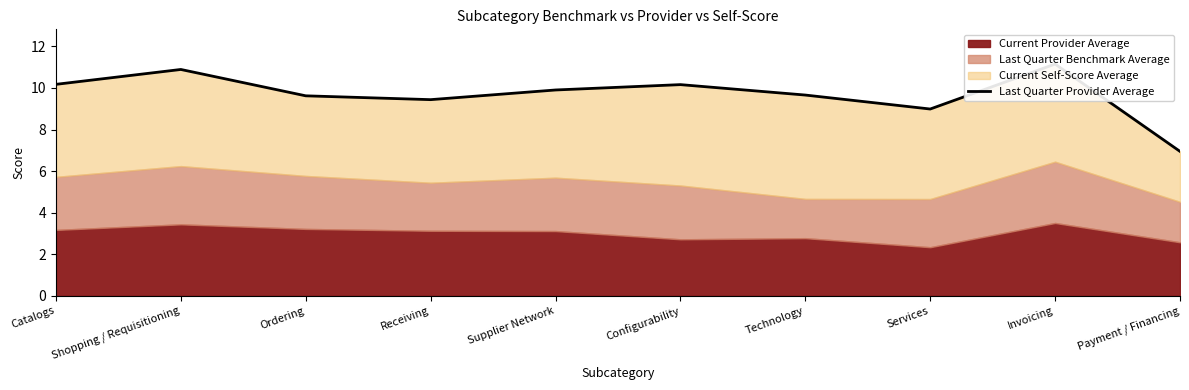

How many data points does each series have?

10